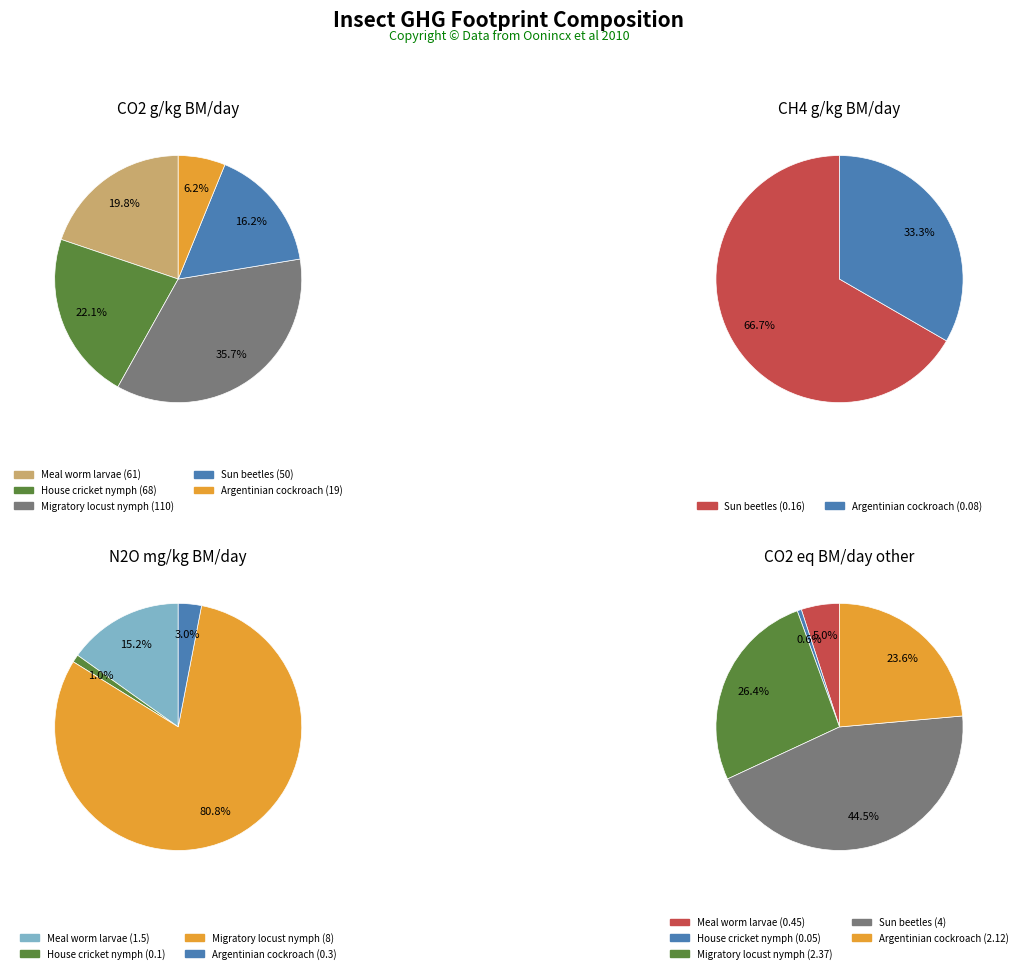

Rank the series by their maximum value, from highest to lowest.

CO2 g/kg BM/day, N2O mg/kg BM/day, CO2 eq BM/day other, CH4 g/kg BM/day